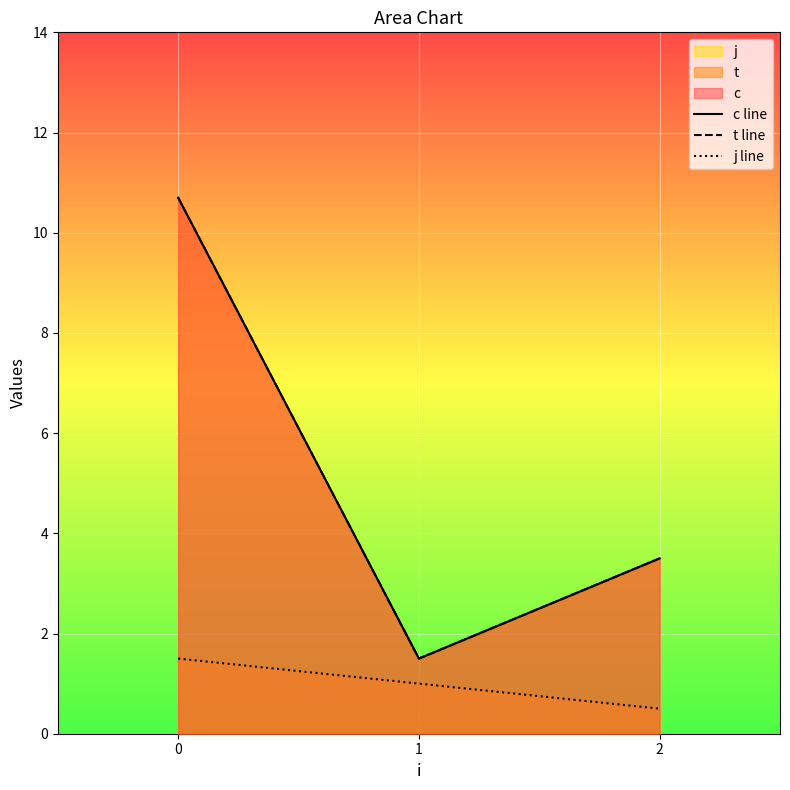

True or false: t line has a value of 3.5 at 2.

True